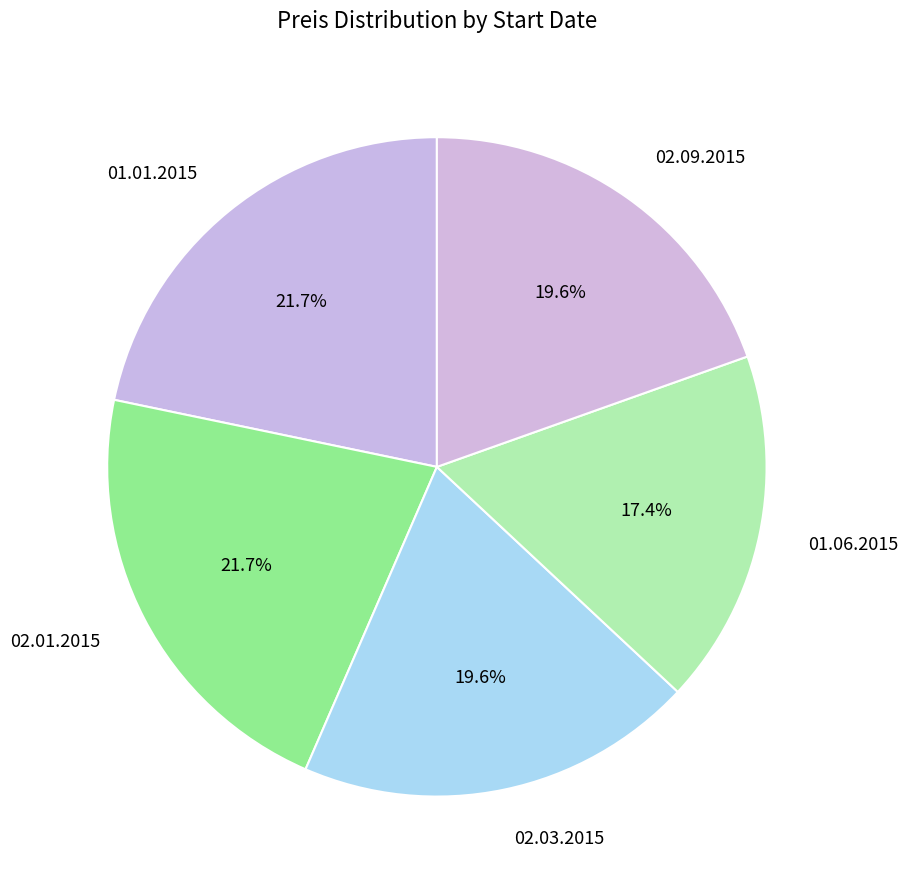

To the nearest percent, what portion does 02.09.2015 represent?

20%